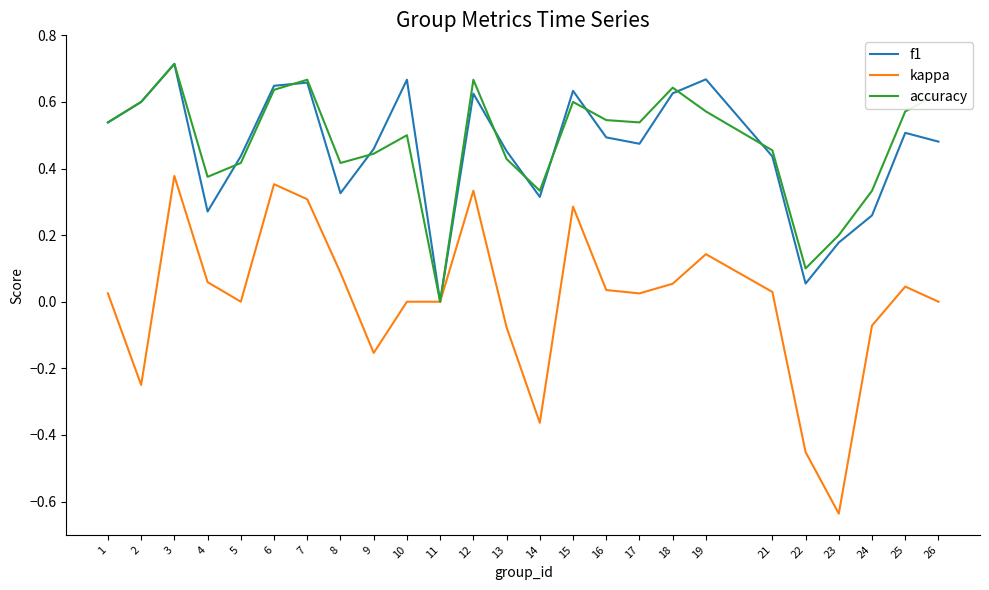

Which label corresponds to the smallest value in the chart?

23